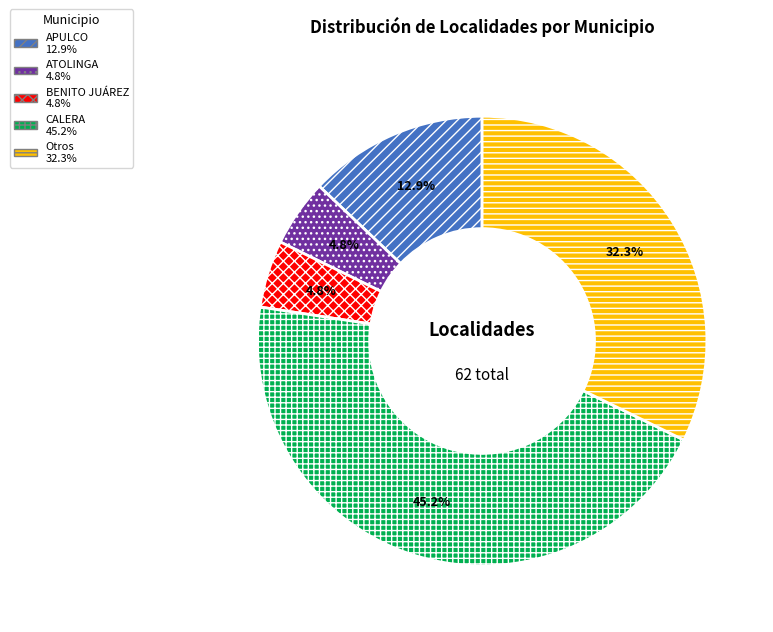

To the nearest percent, what is the average slice percentage?

20%